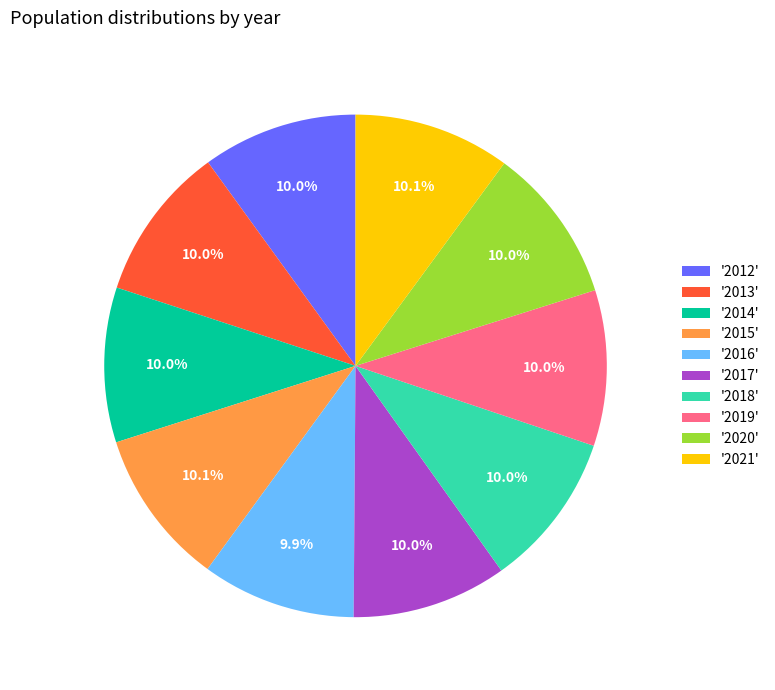

Does '2013' represent more than half of the total?

No